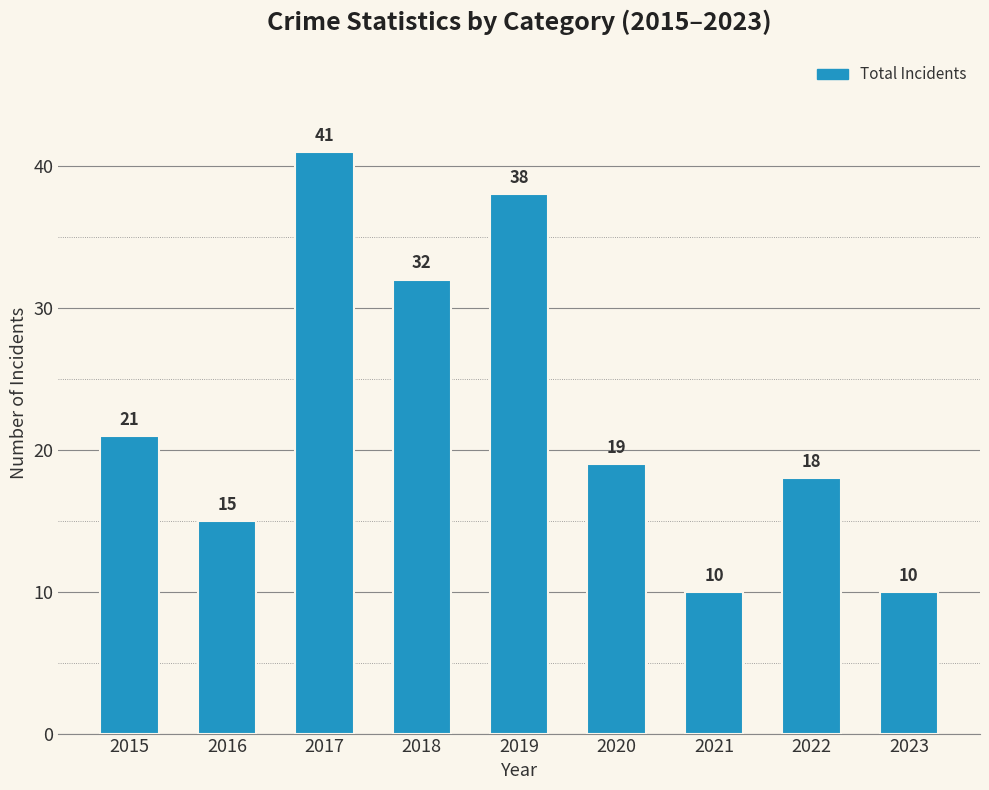

What is the ratio of the value at 2020 to the value at 2019?

0.5